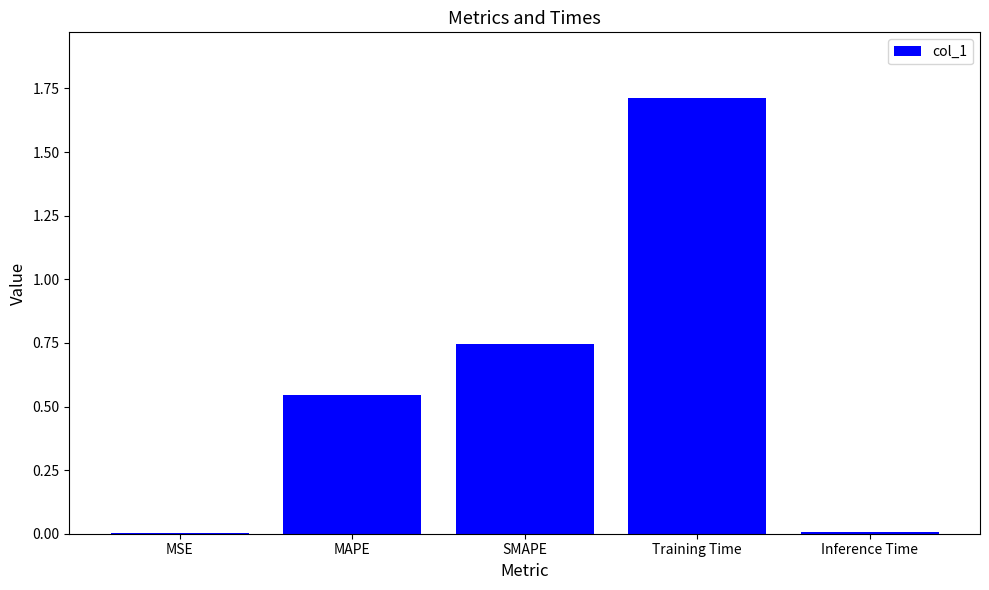

The chart shows a value of 1.7 at Training Time. True or false?

True